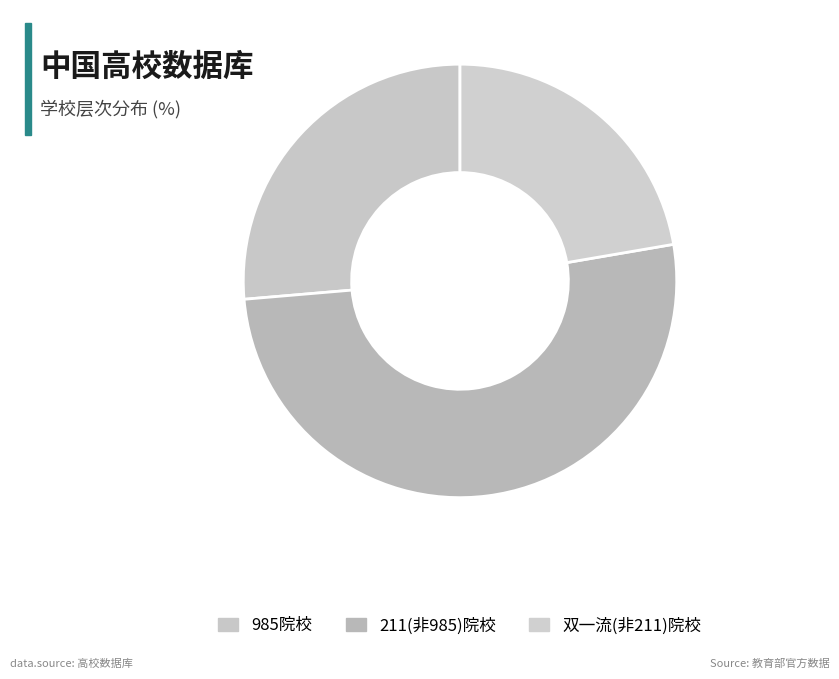

Is there any slice that represents more than half of the pie?

Yes